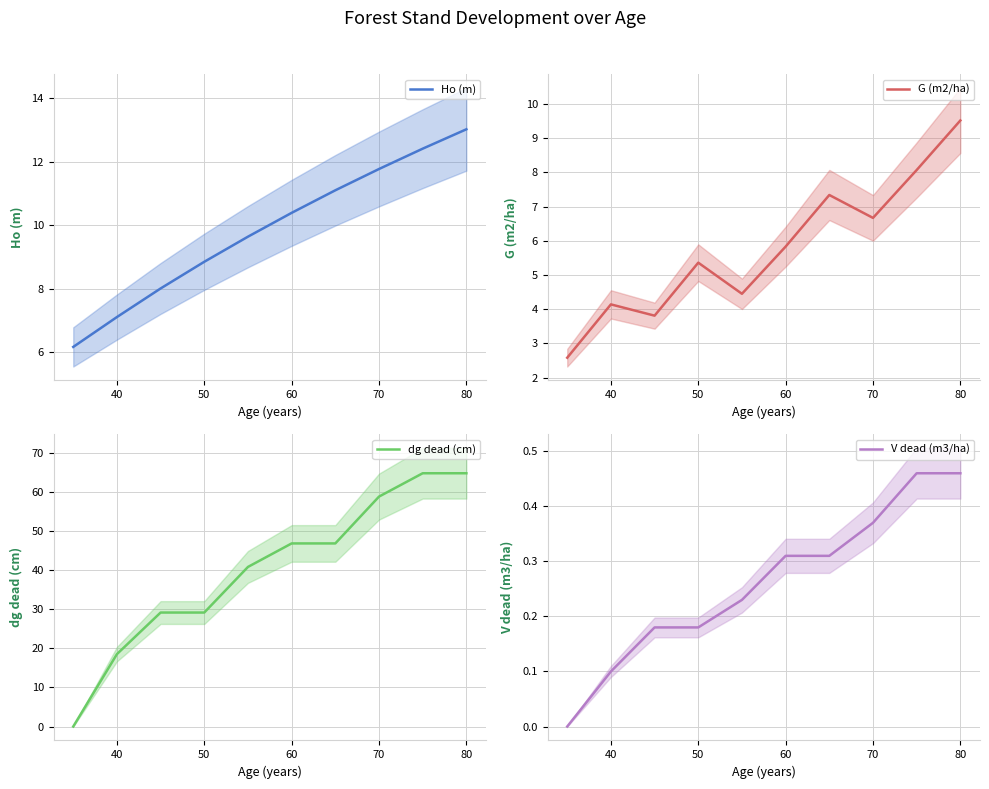

Is it true that Ho (m) equals 11.5 at 50?

False